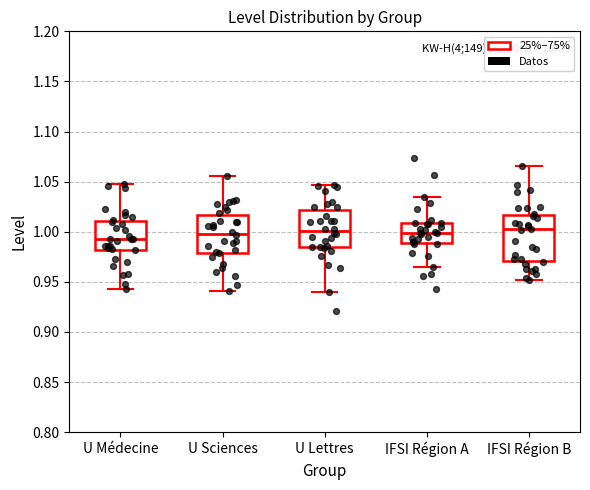

Which box is the tallest, from its lower edge to its upper edge?

IFSI Région B